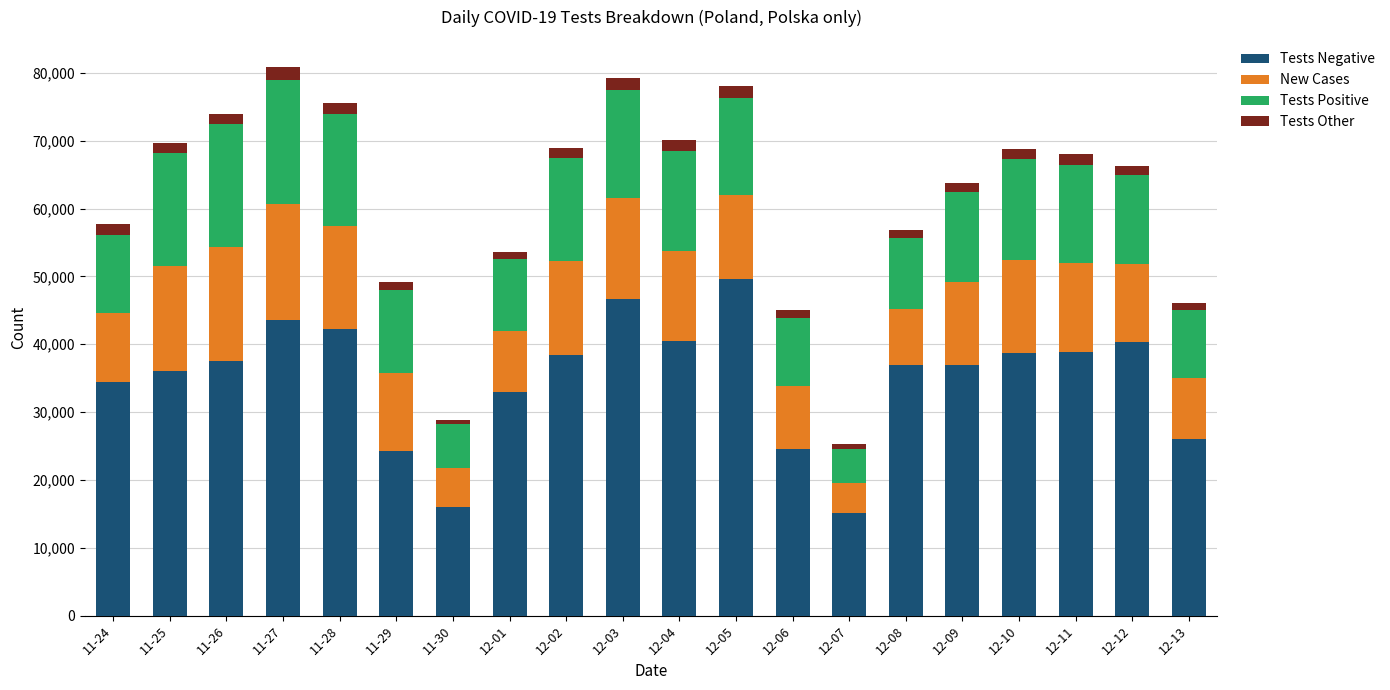

What is the highest value of the Tests Negative series?

49585